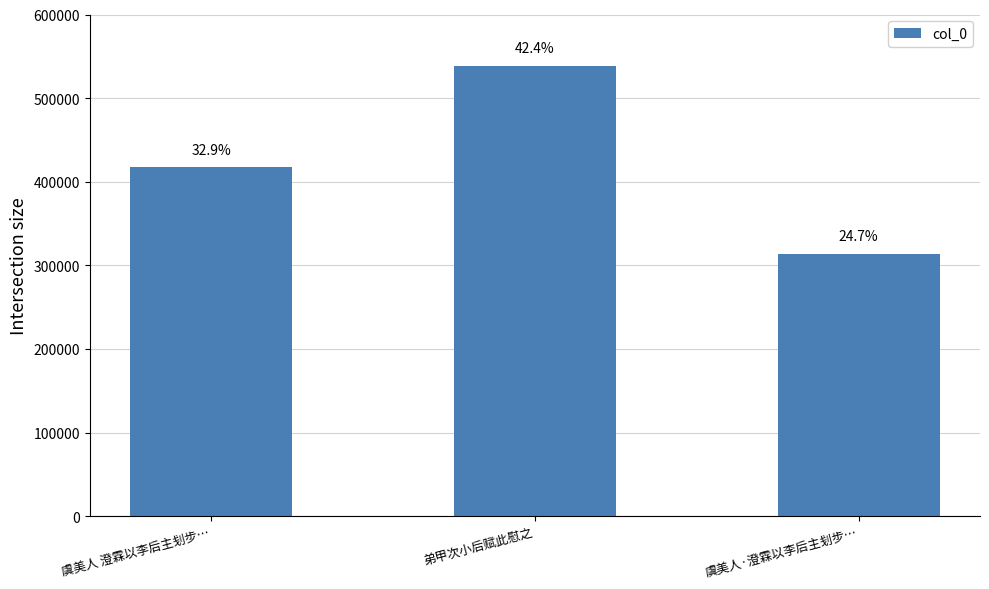

Read the value at 虞美人 澄霖以李后主刬步….

417282